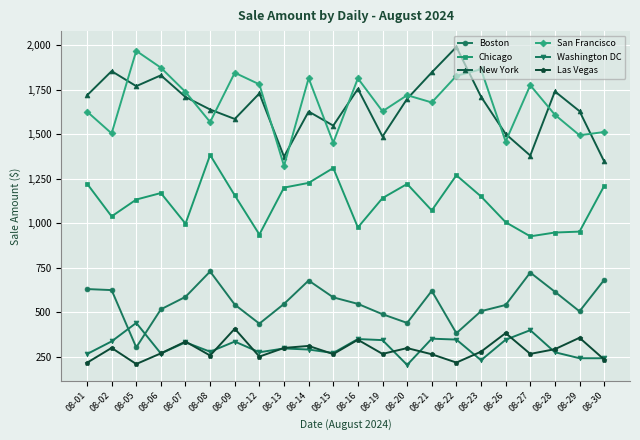

At 08-28, list the series in order from largest to smallest.

New York, San Francisco, Chicago, Boston, Las Vegas, Washington DC